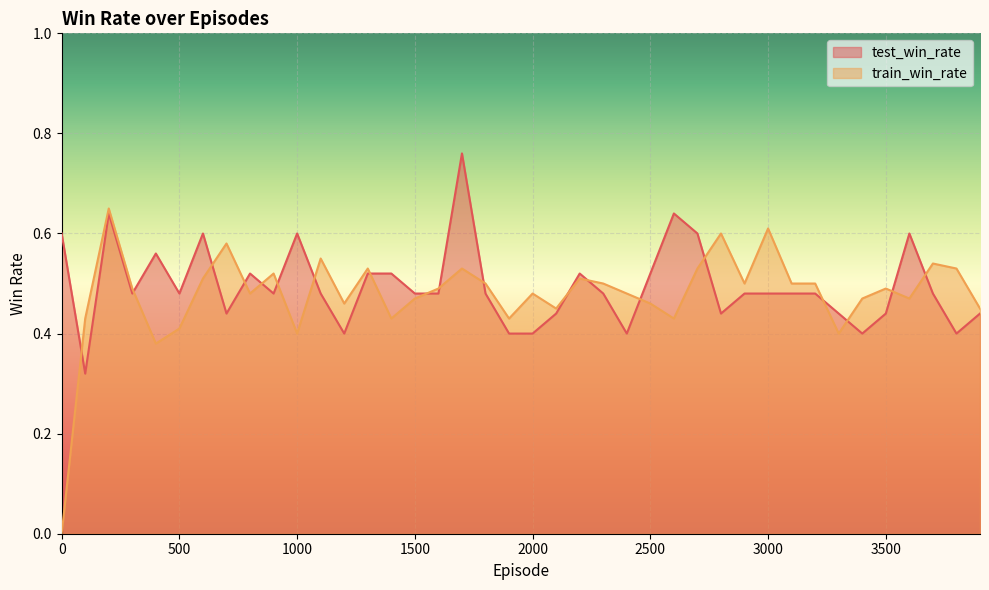

What is the difference between the highest and lowest values at 3700?

0.1